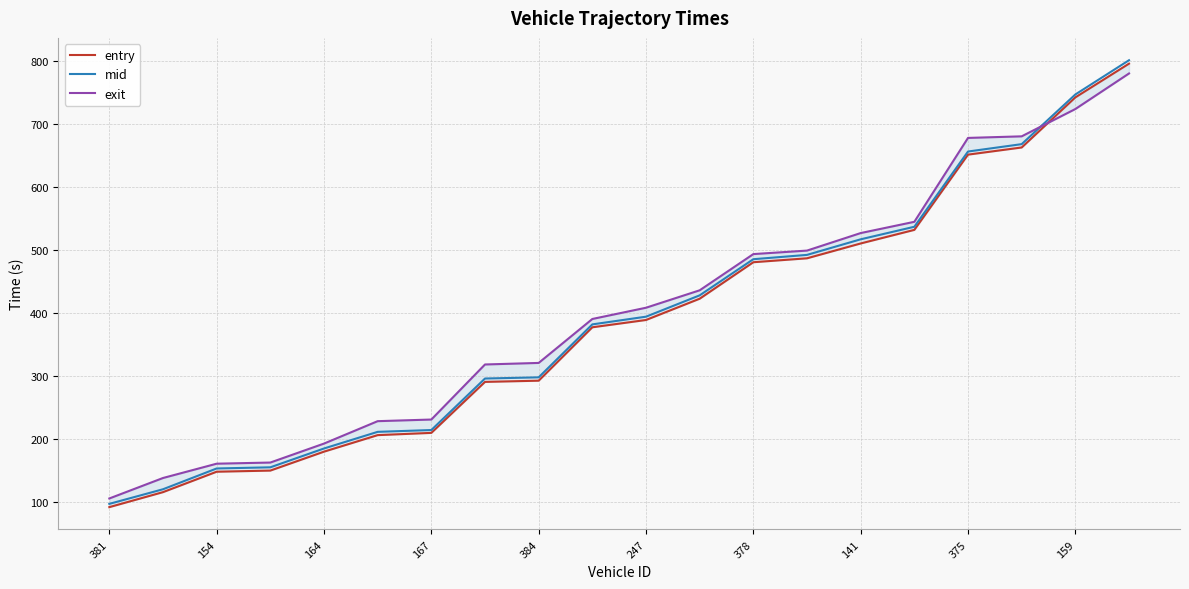

The entry series shows 487.0 at 13. True or false?

True